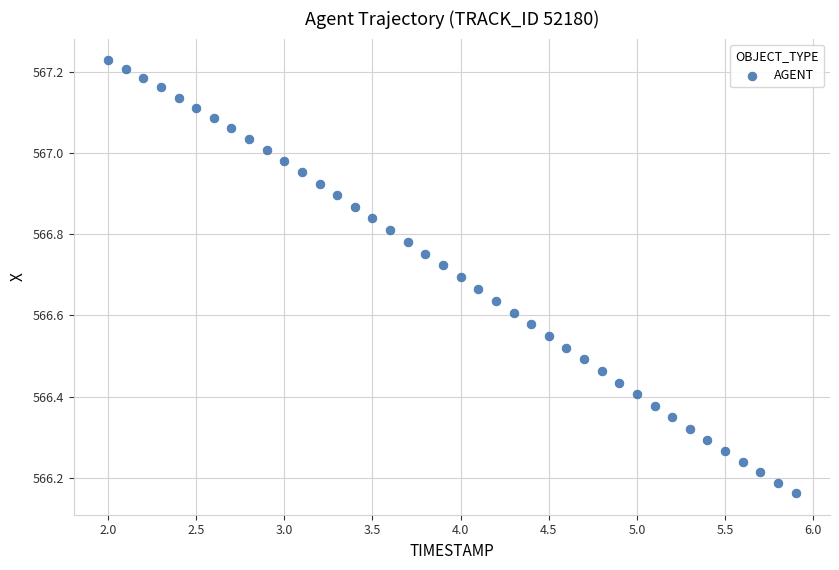

What is the range of X values (max minus min)?

3.9